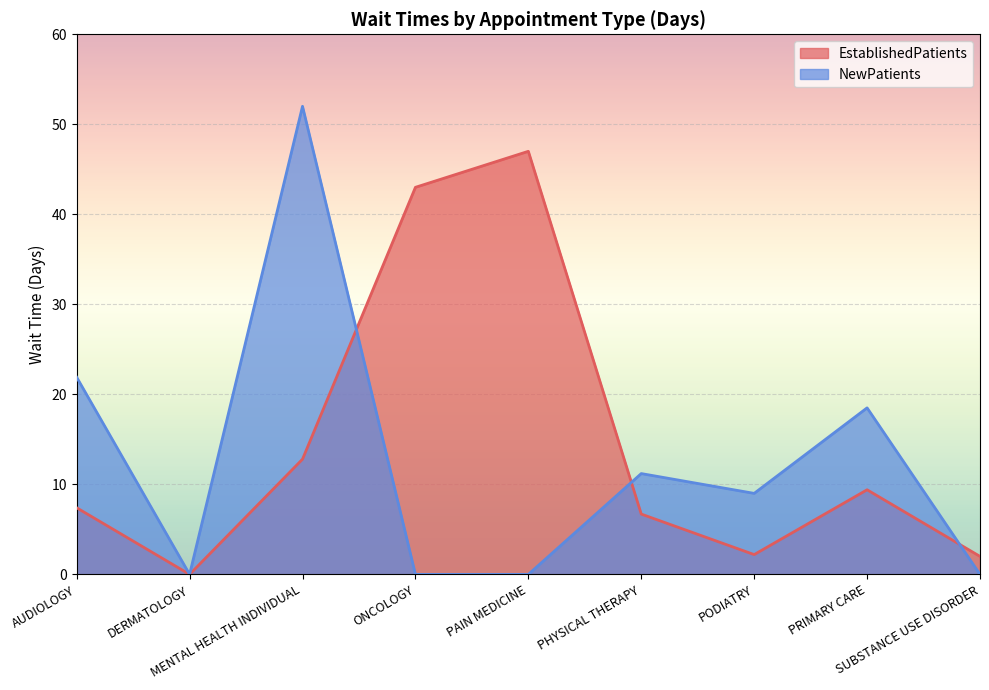

What is the sum of all EstablishedPatients values?

130.5